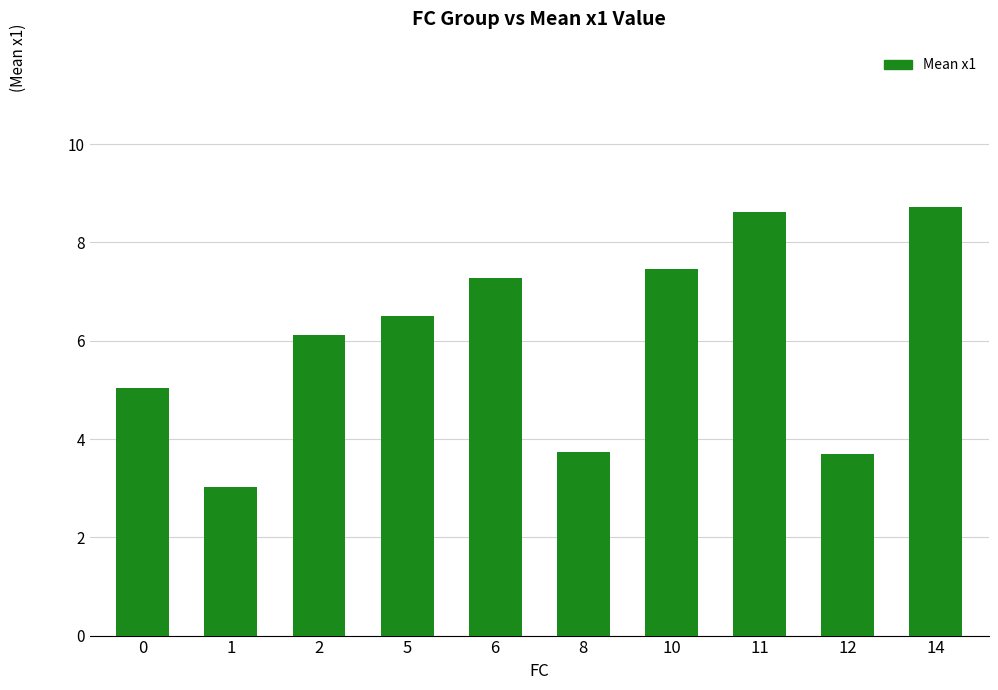

Does the chart contain stacked bars?

No